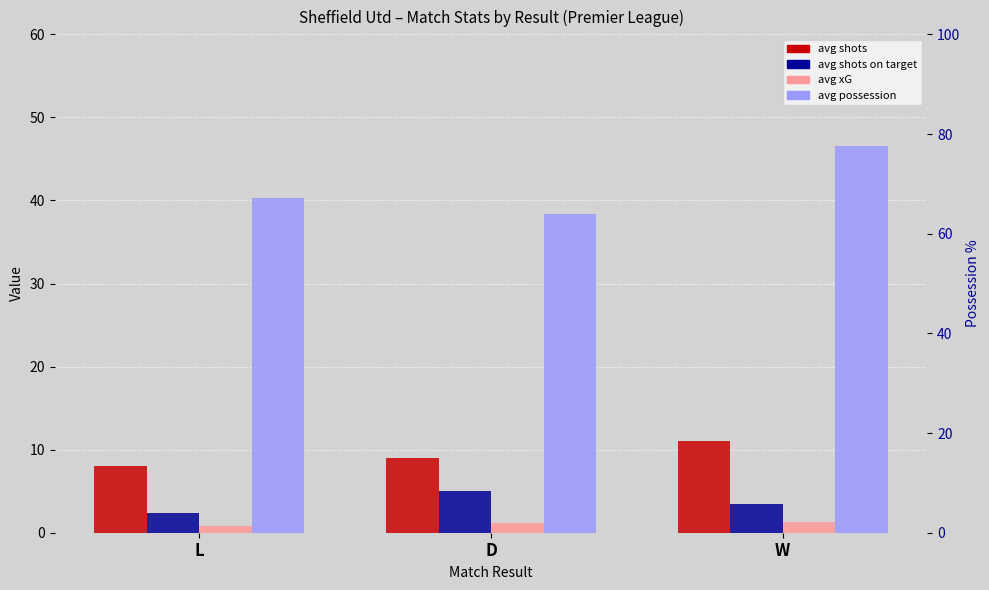

Reading left to right, transcribe all the data shown in this chart.

avg shots: 8.1	9.0	11.0
avg shots on target: 2.3	5.0	3.5
avg xG: 0.8	1.1	1.3
avg possession: 40.3	38.3	46.5